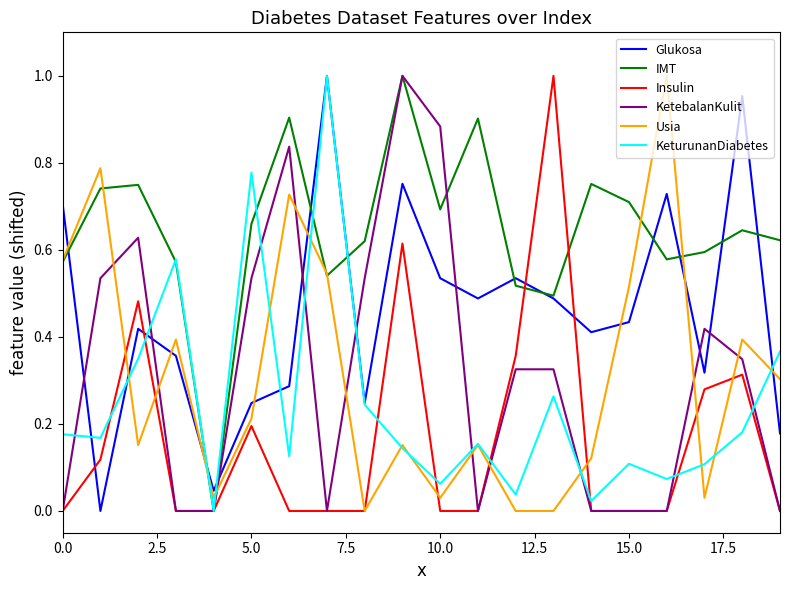

Which series has the largest total across all categories?

IMT